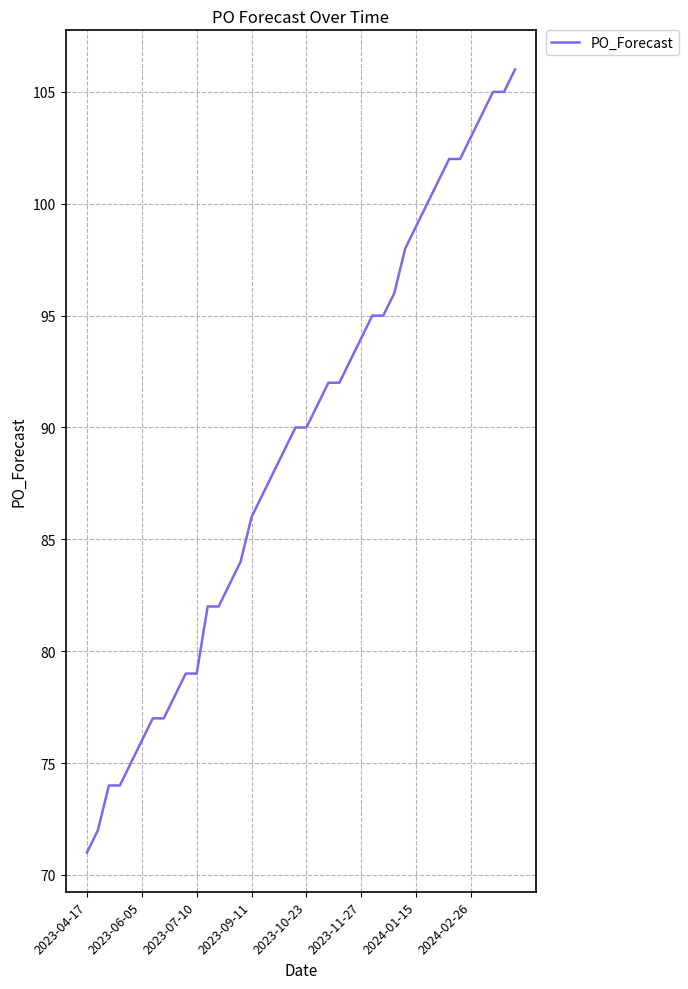

What is the greatest value displayed?

106